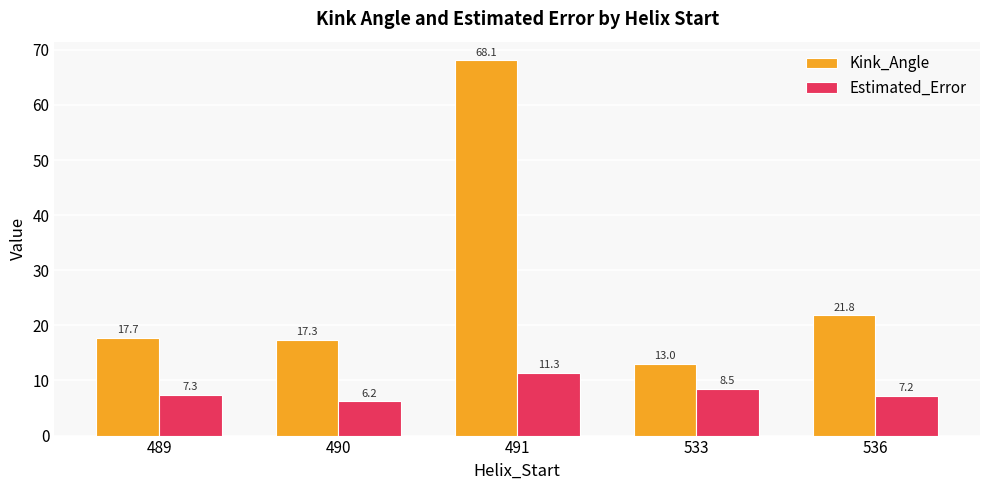

How many bars are there in total?

10